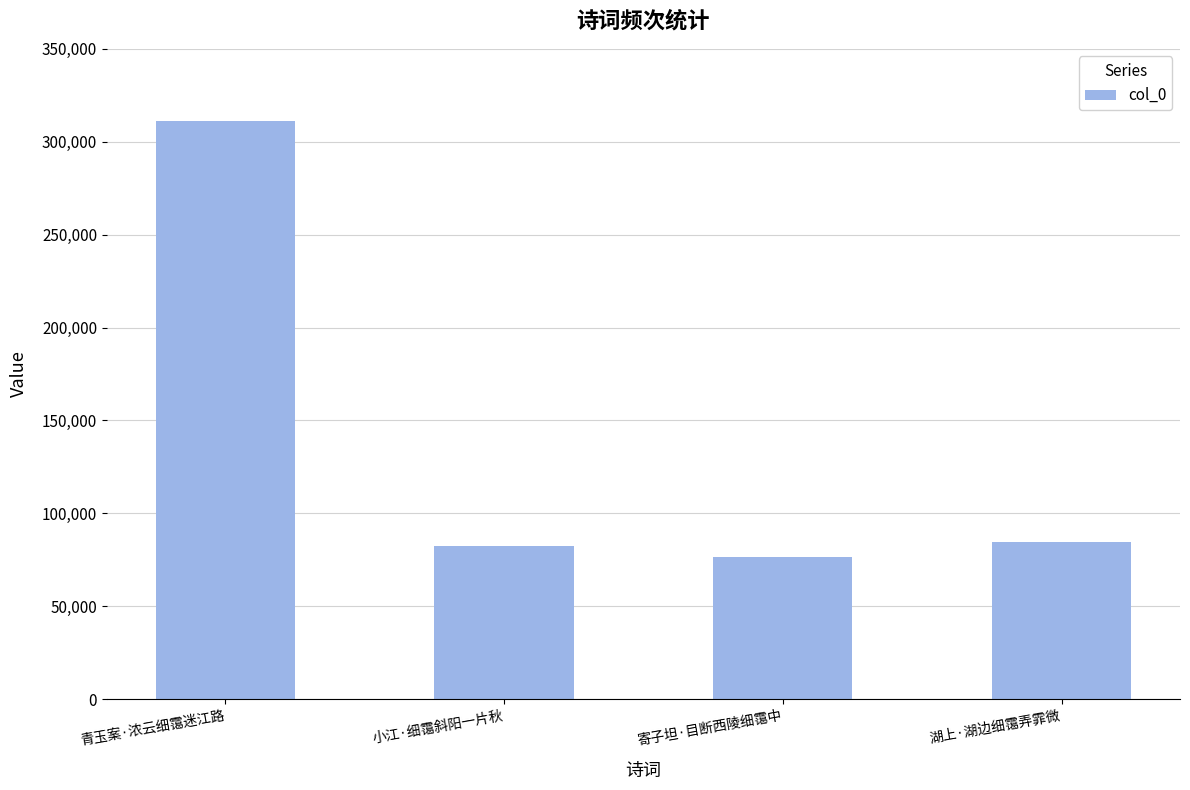

Approximately how many times larger is the value at 湖上·湖边细霭弄霏微 compared to 青玉案·浓云细霭迷江路?

0.3